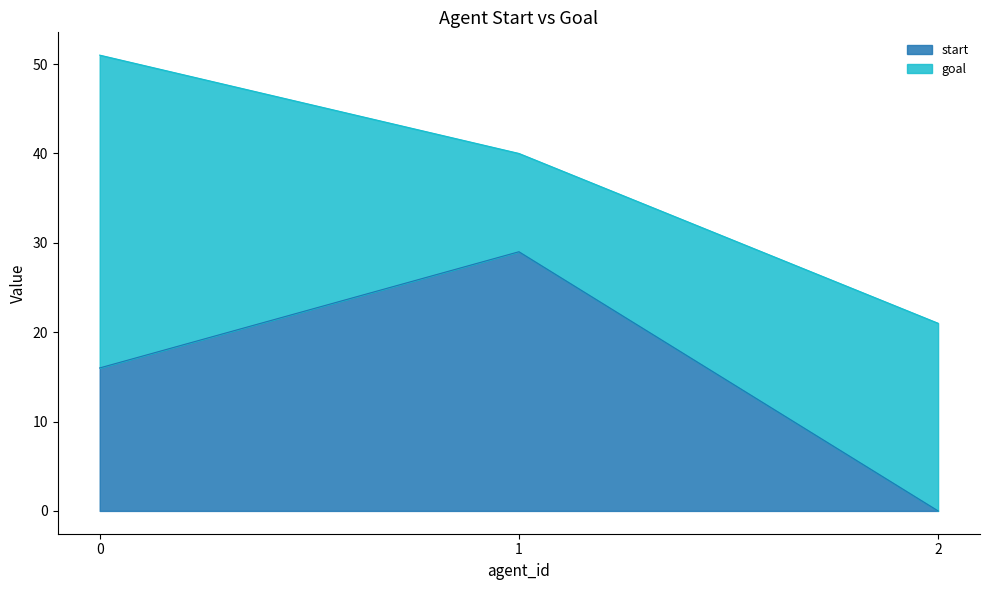

List the labels in order of value, smallest first.

2, 0, 1